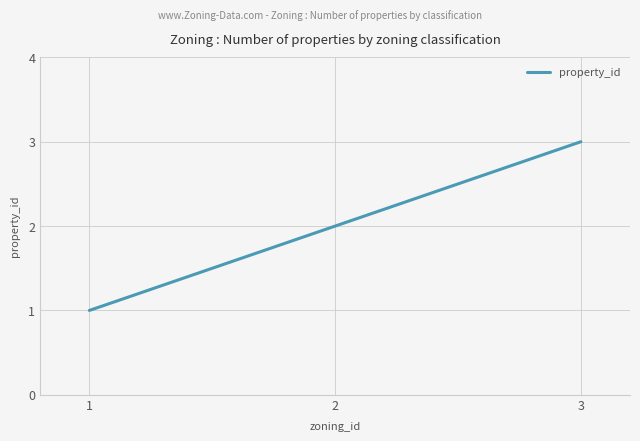

What is the greatest value displayed?

3